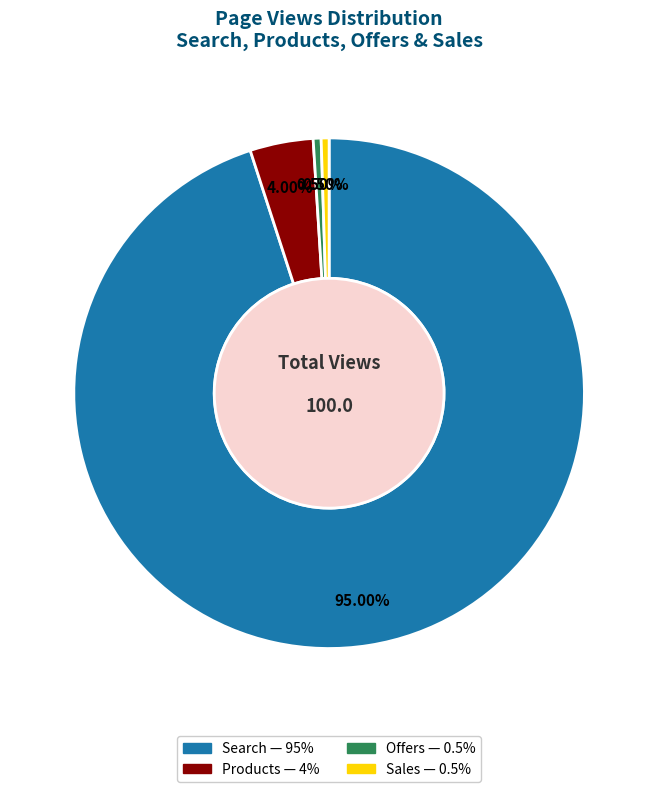

Does any single category account for the majority?

Yes